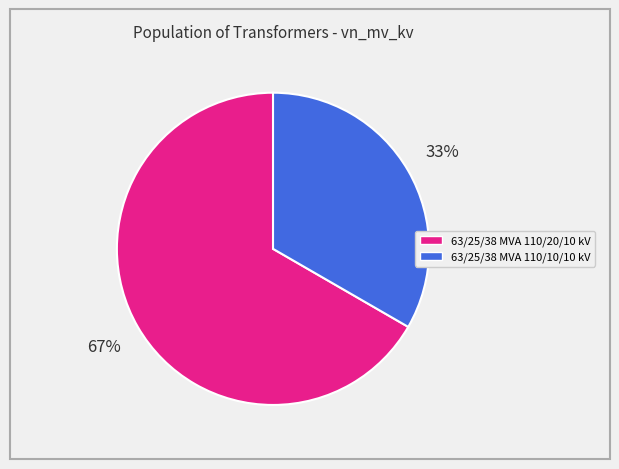

Is the sum of 63/25/38 MVA 110/20/10 kV and 63/25/38 MVA 110/10/10 kV greater than half?

Yes